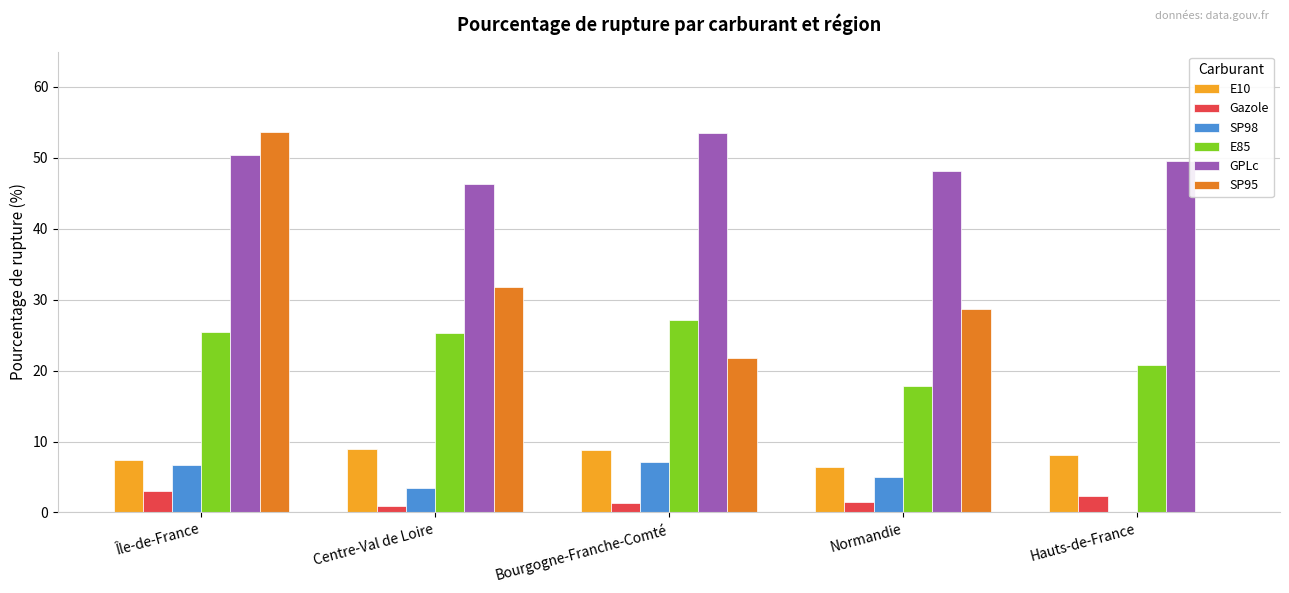

What is the sum of the Gazole values at Bourgogne-Franche-Comté and Île-de-France?

4.4